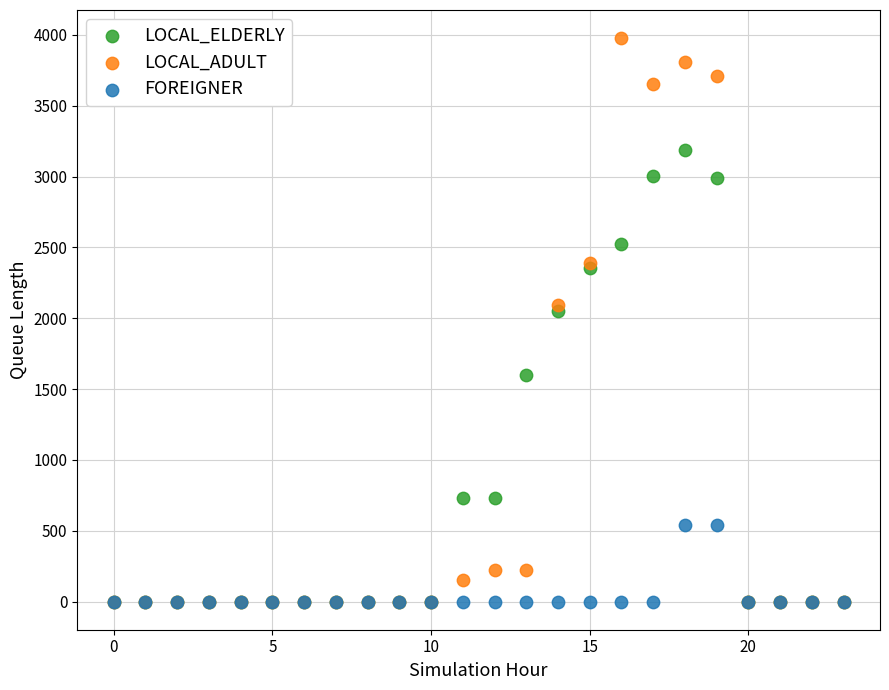

What are all the series names shown in the legend?

LOCAL_ELDERLY, LOCAL_ADULT, FOREIGNER